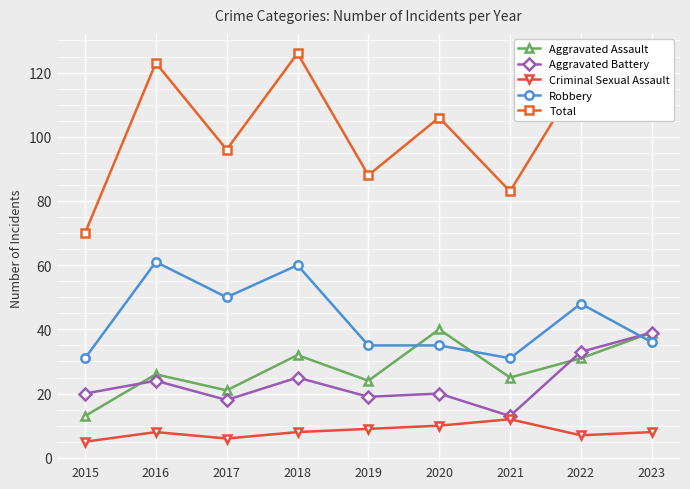

Read the Aggravated Assault value at 2015.

13